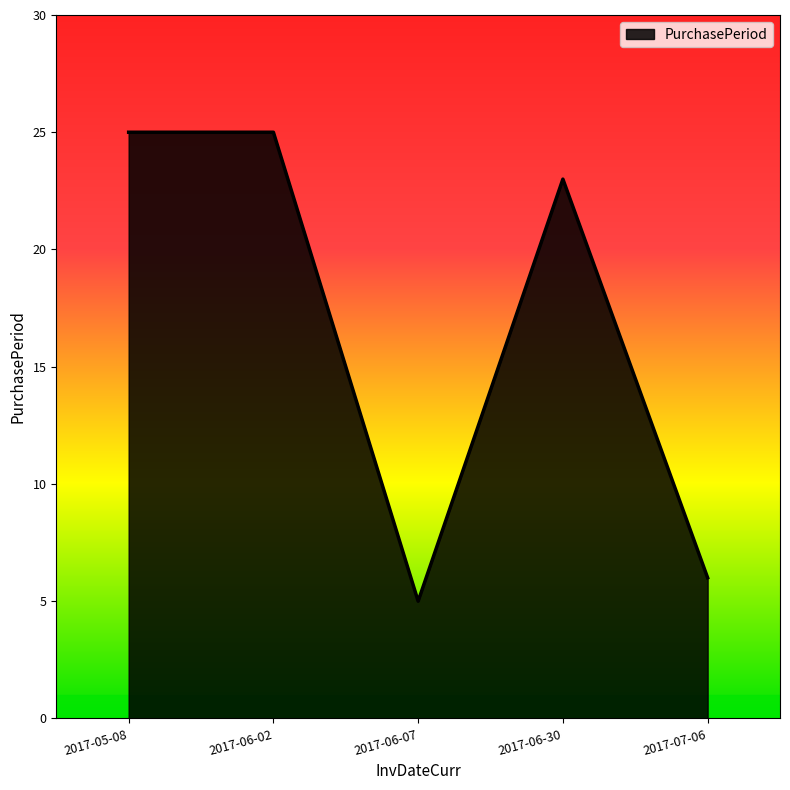

Reading left to right, transcribe all the data shown in this chart.

2017-05-08=25	2017-06-02=25	2017-06-07=5	2017-06-30=23	2017-07-06=6